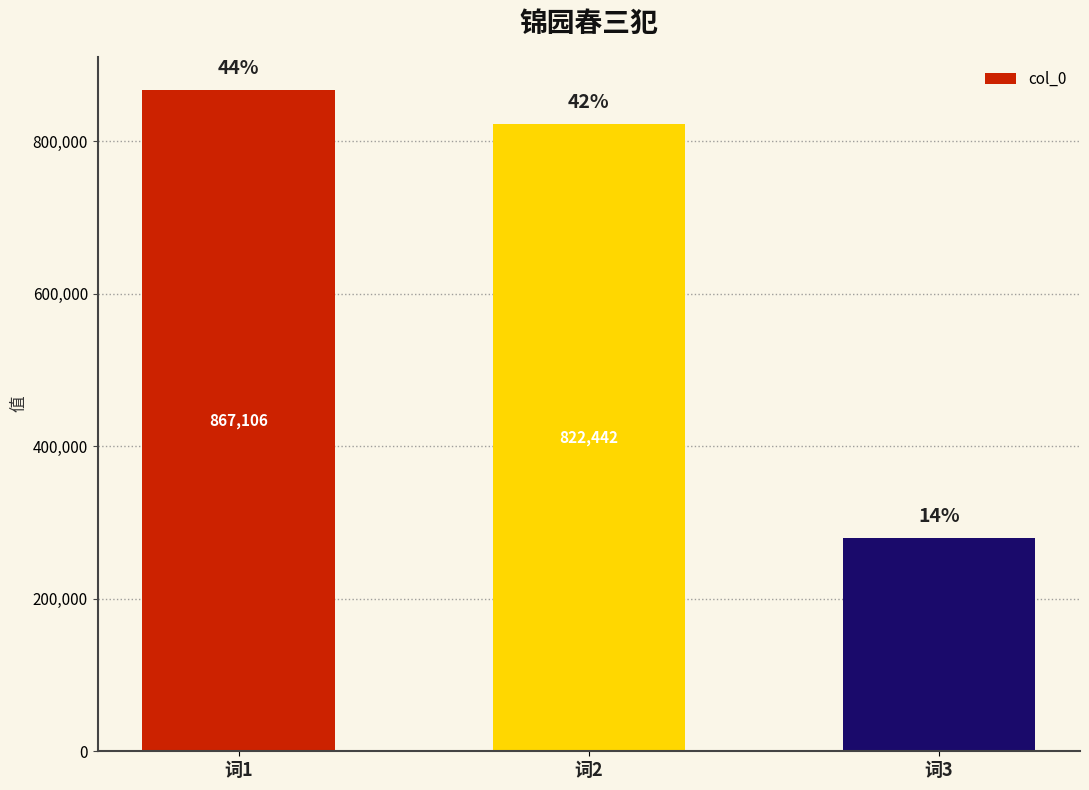

Which label corresponds to the smallest value in the chart?

词3